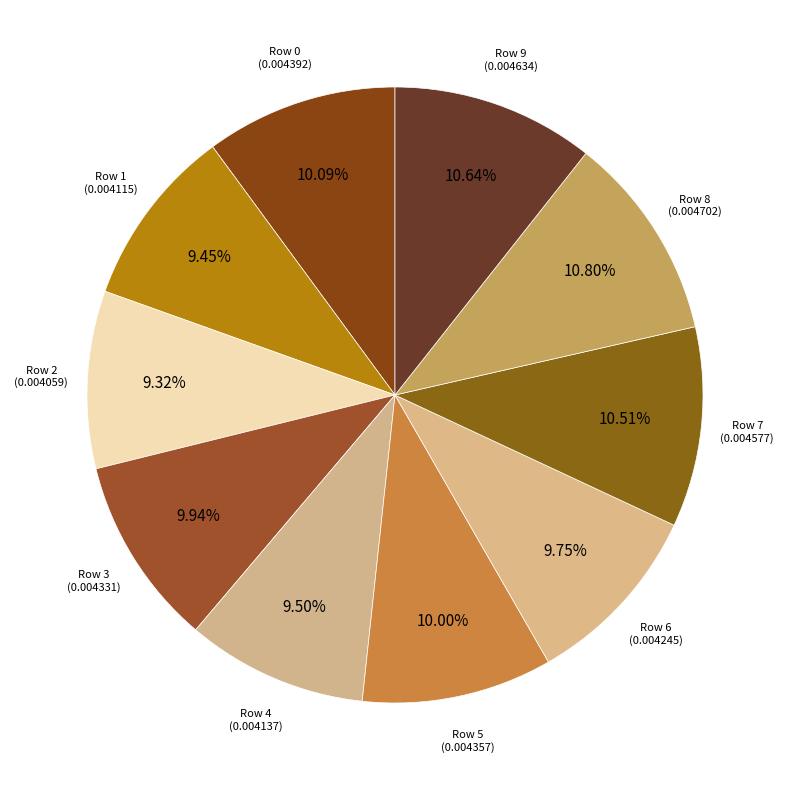

Count the number of slices in the pie.

10